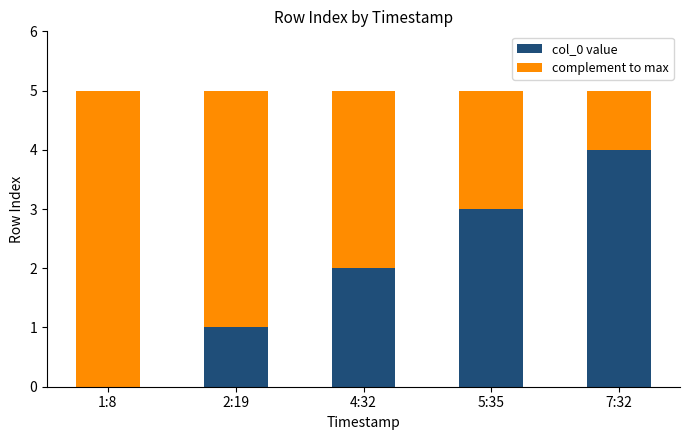

The col_0 value series shows 0 at 2:19. True or false?

False